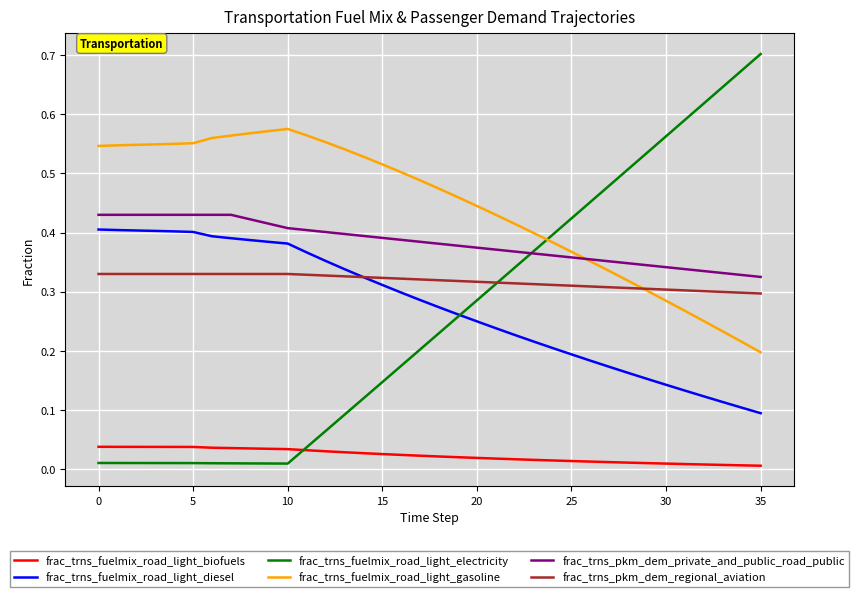

True or false: frac_trns_fuelmix_road_light_gasoline and frac_trns_fuelmix_road_light_biofuels cross at least once.

False